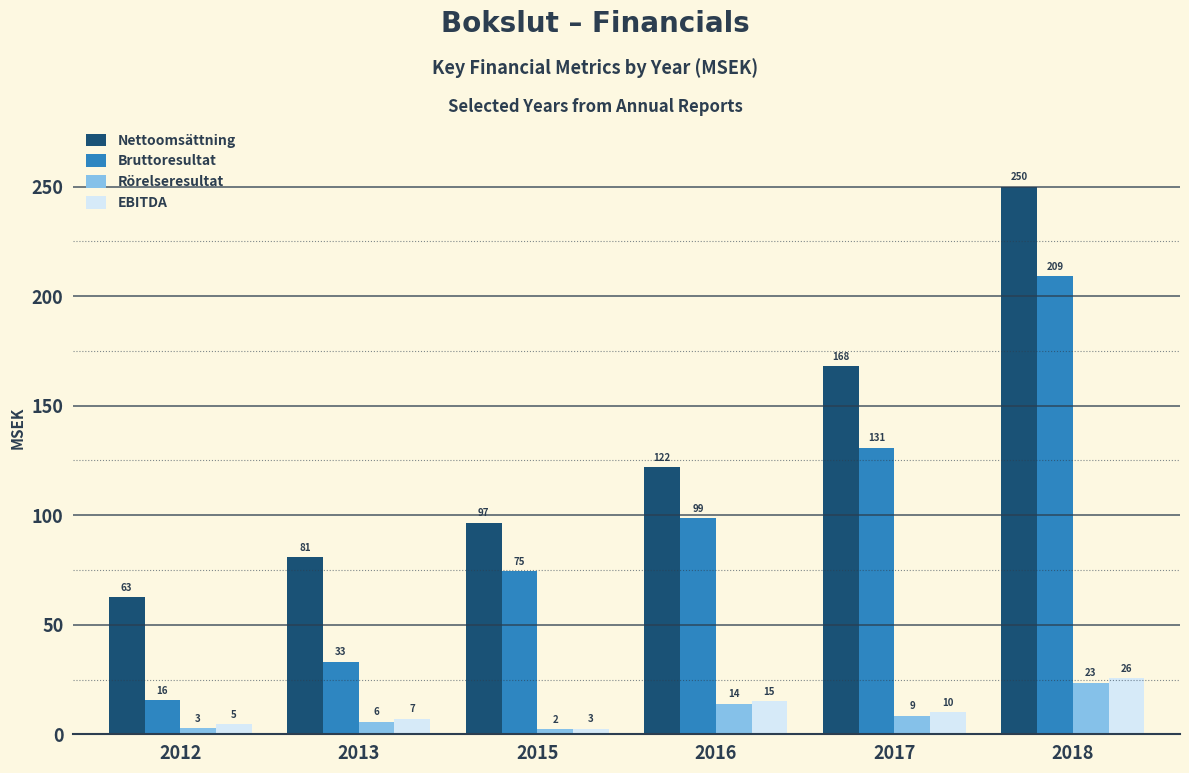

What is the minimum value shown in the chart?

2.4